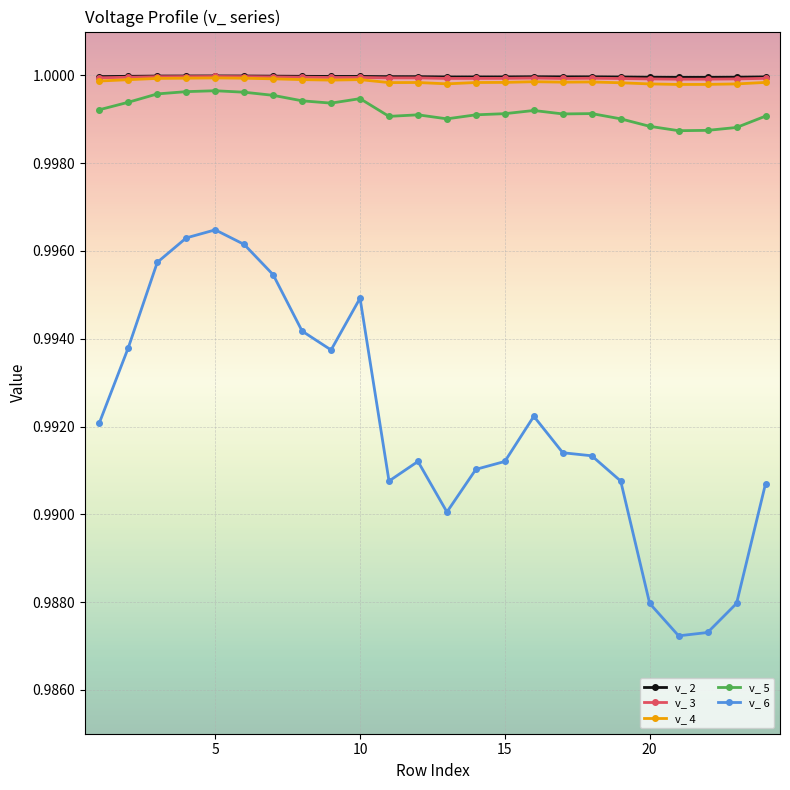

True or false: v_ 3 has more than 1 points higher than both neighbors.

True